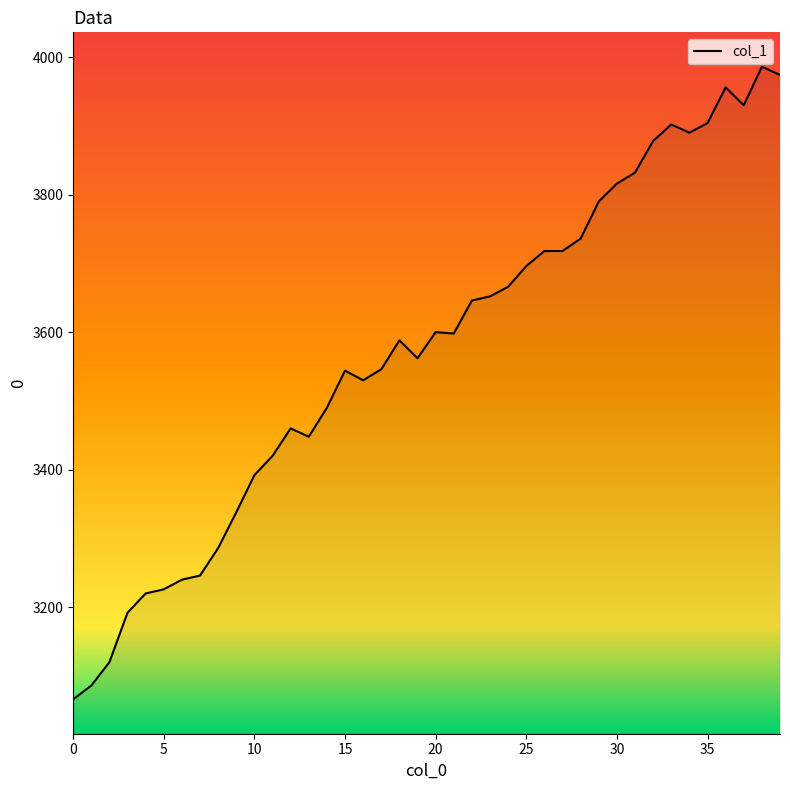

What is the greatest value displayed?

3986